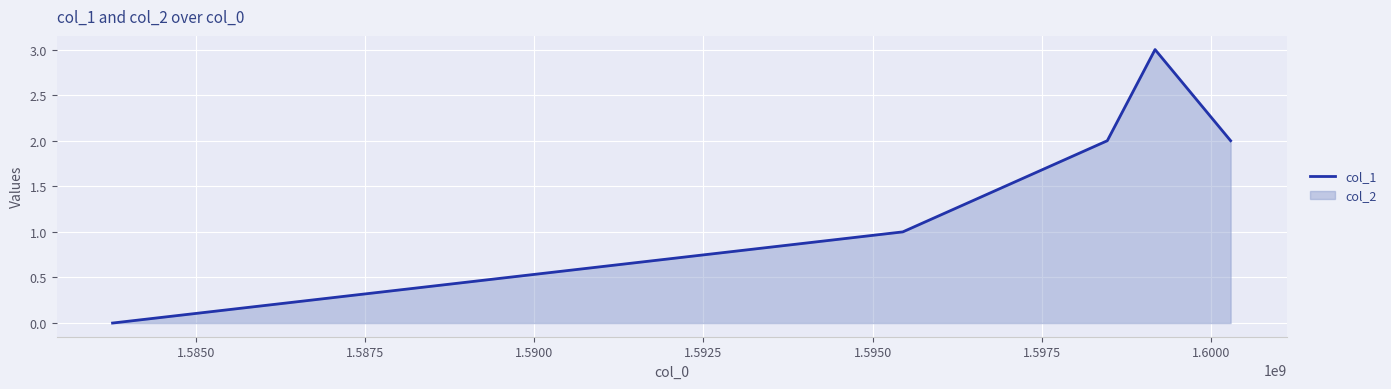

What is the value of the 5th point from the left?

2